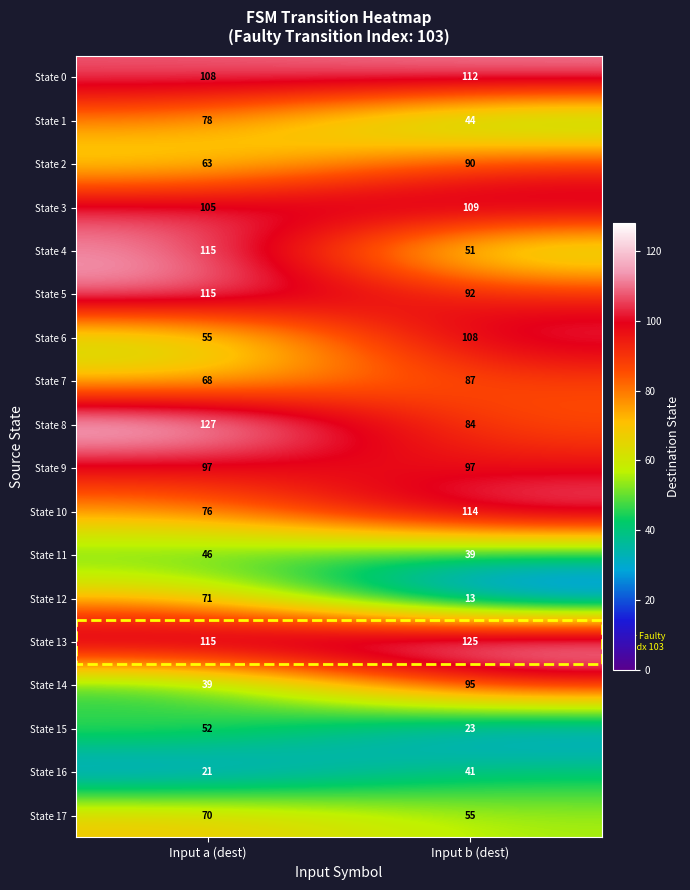

Is it true that State 5 equals 181 at Input a (dest)?

False